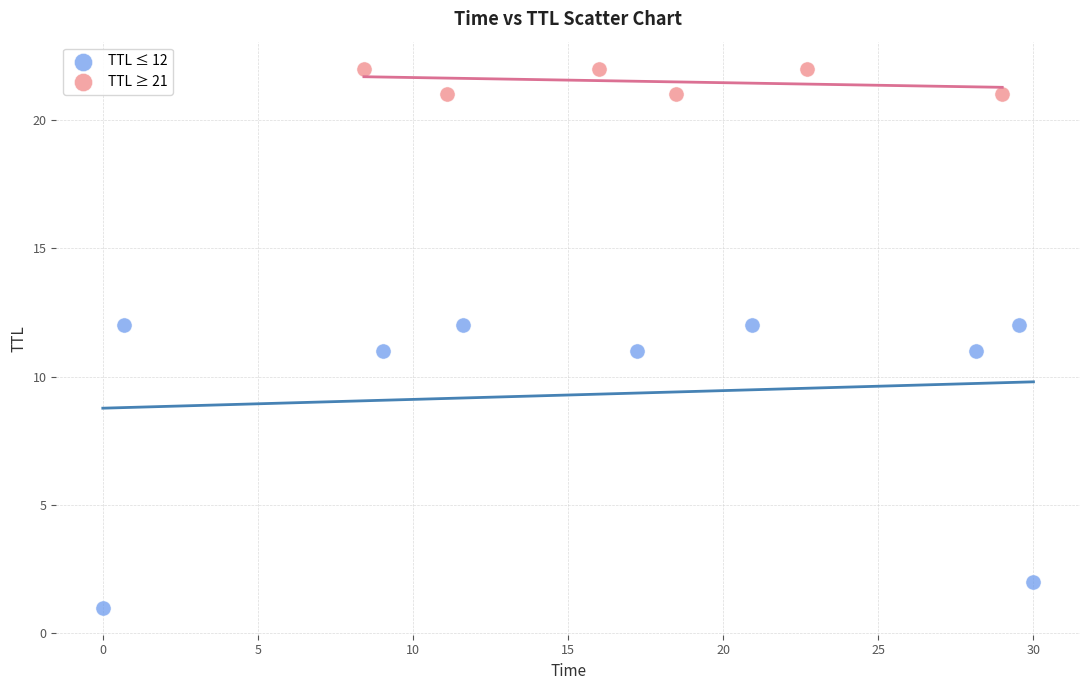

Which series reaches the maximum Y coordinate?

TTL ≥ 21